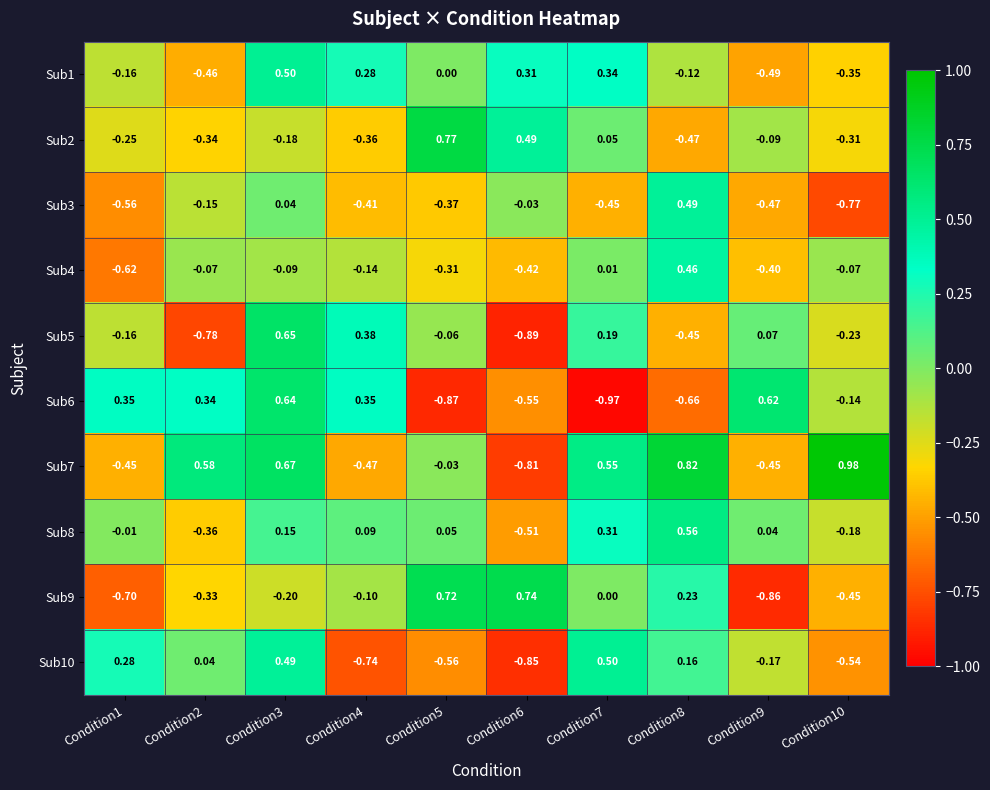

Rank the series at Condition3 from lowest to highest value.

Sub9, Sub2, Sub4, Sub3, Sub8, Sub10, Sub1, Sub6, Sub5, Sub7